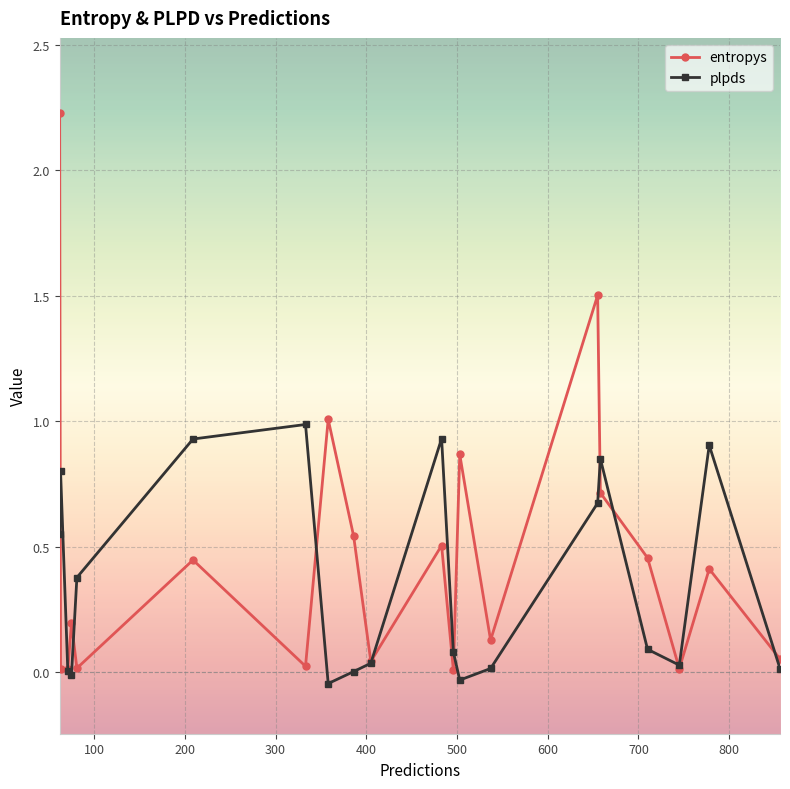

List the series in order of their peak value, lowest first.

plpds, entropys